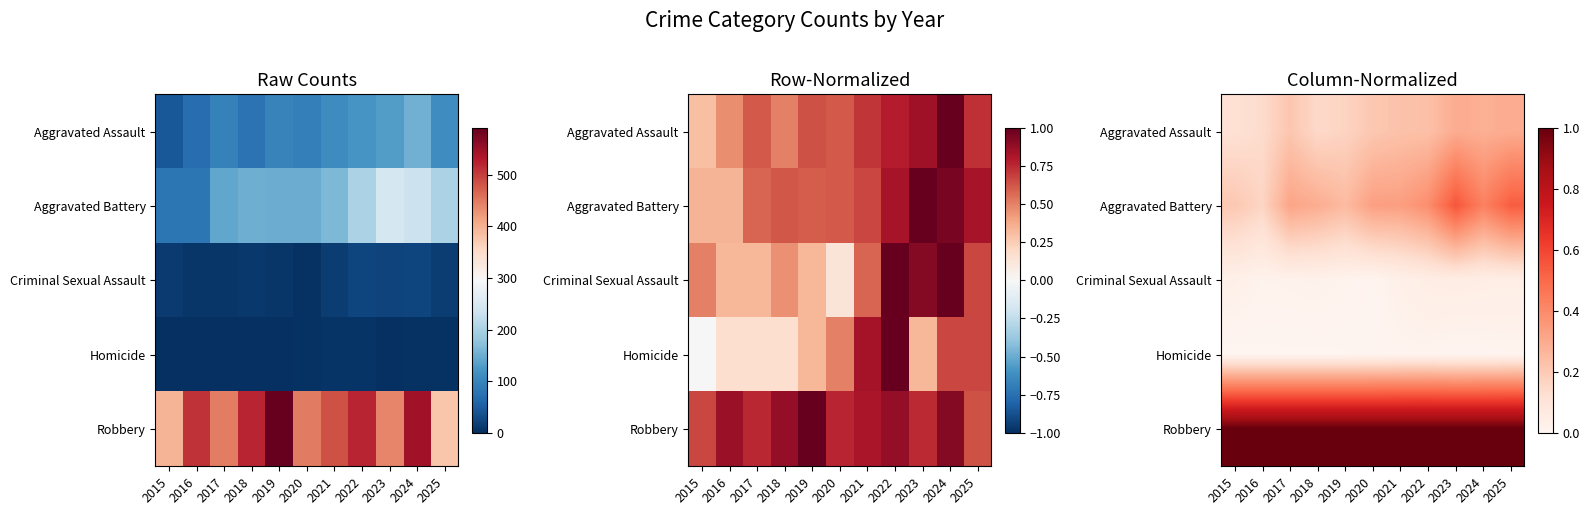

List the labels in order of Aggravated Assault value, smallest first.

2015, 2016, 2018, 2019, 2020, 2017, 2021, 2022, 2024, 2023, 2025